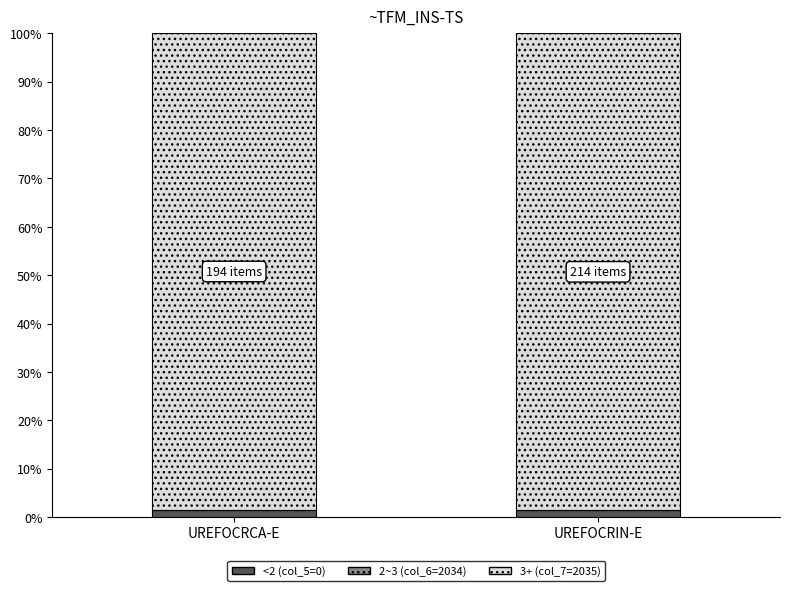

Count the number of categories in the chart.

2